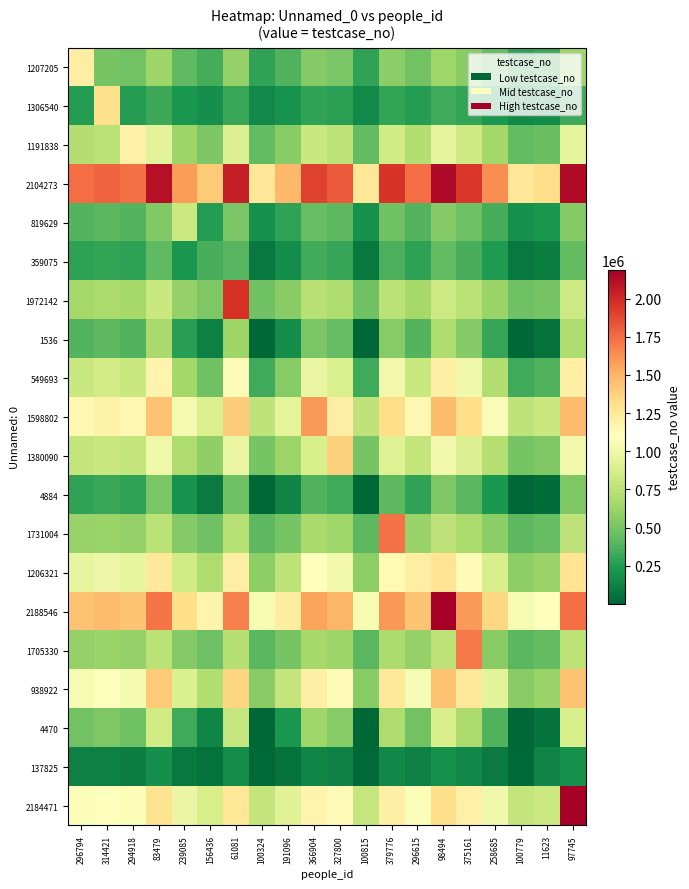

At which category is the sum across all series the highest?

97745